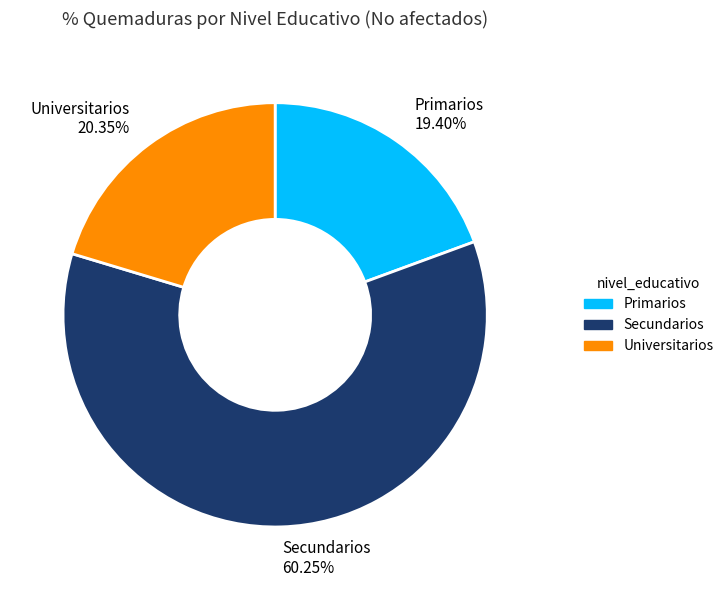

How many segments does this pie chart have?

3